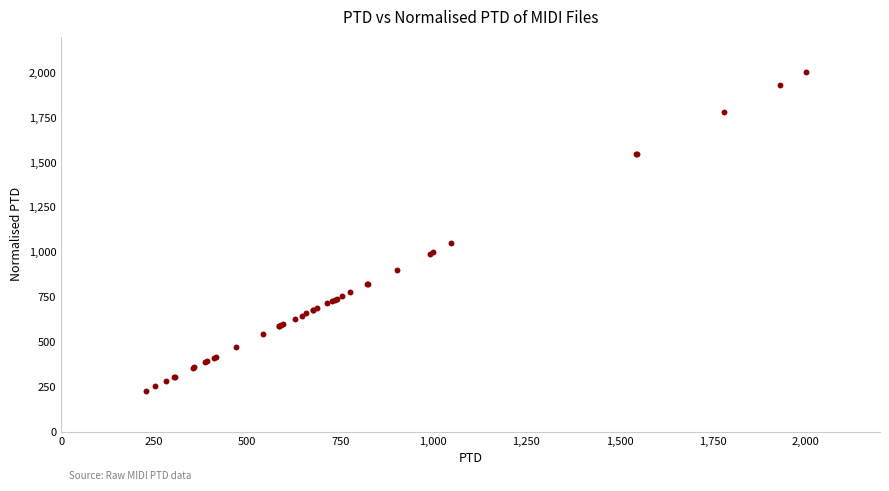

What Y value in the scatter plot is closest to 1115?

1048.2